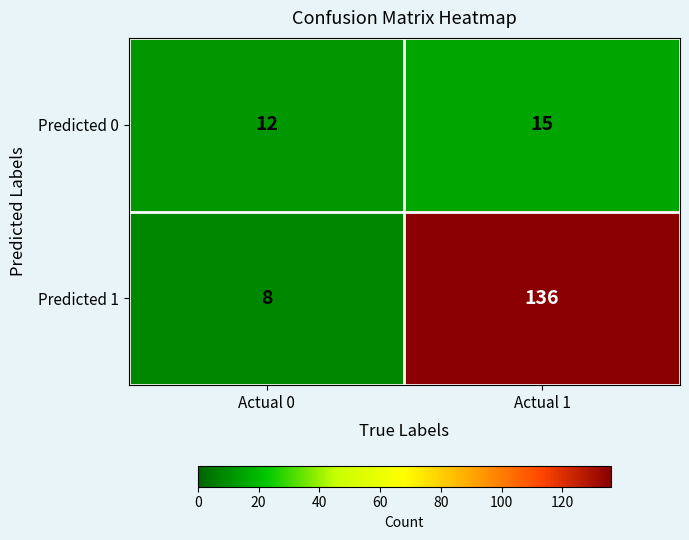

What is the average value of the Predicted 1 series?

72